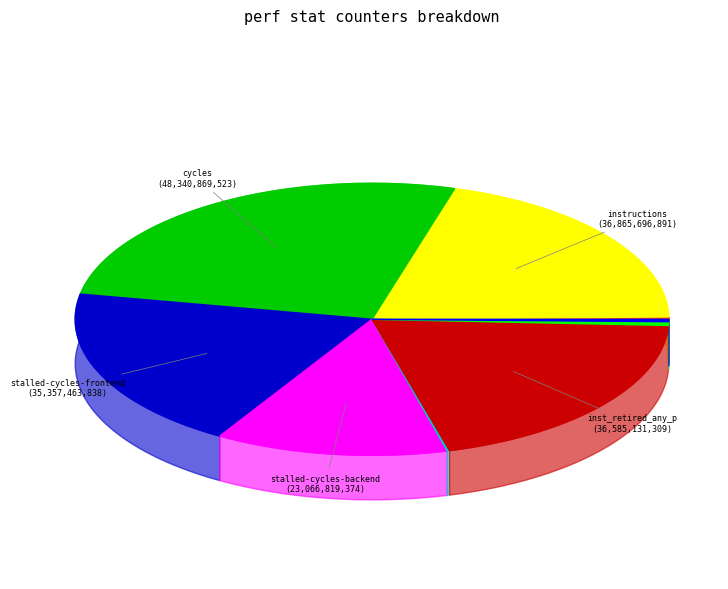

Count the number of slices in the pie.

10